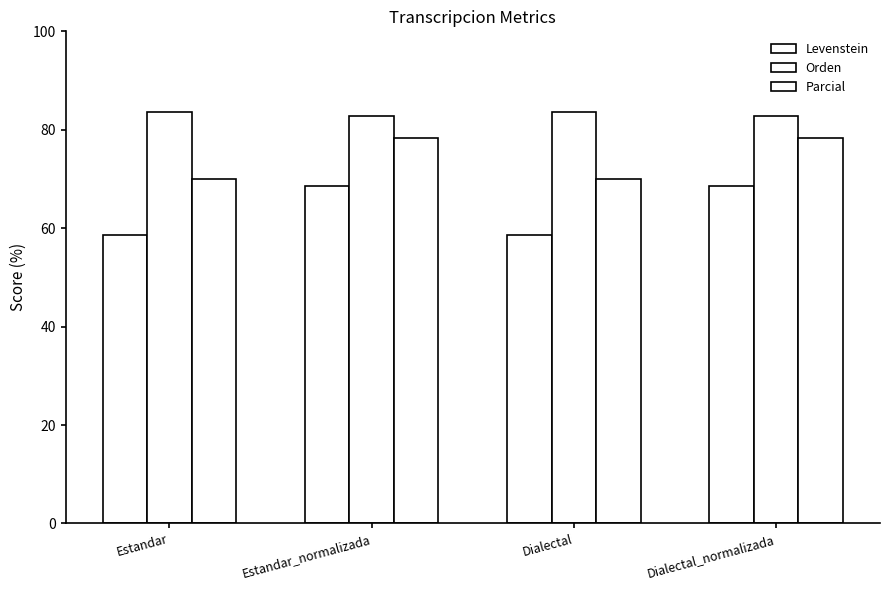

Where is Levenstein nearest to the value 63?

Estandar